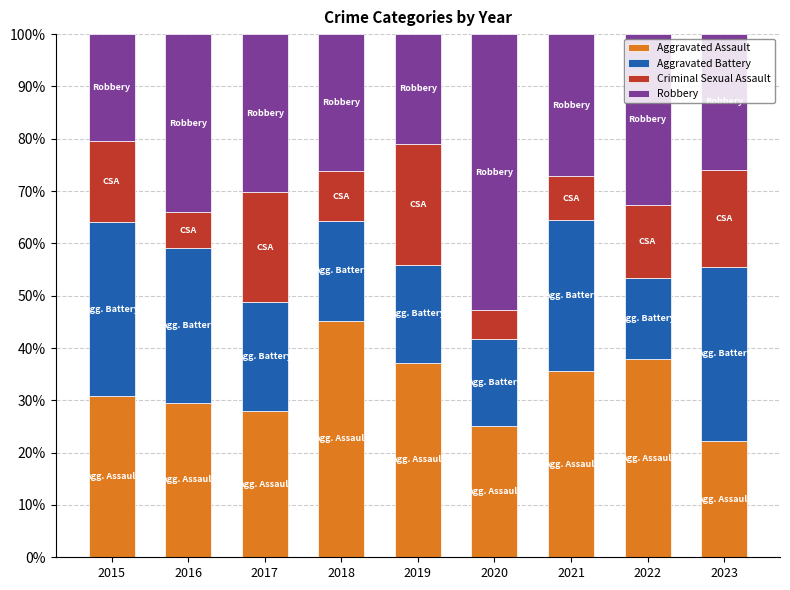

What is the difference between the maximum and minimum values in the Aggravated Assault series?

23.0